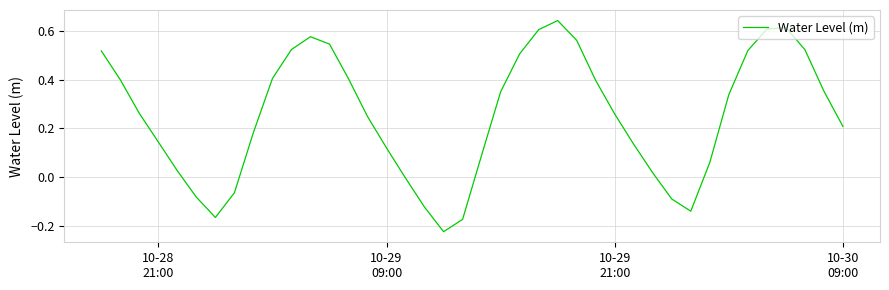

What is the difference between the maximum and minimum values?

0.9